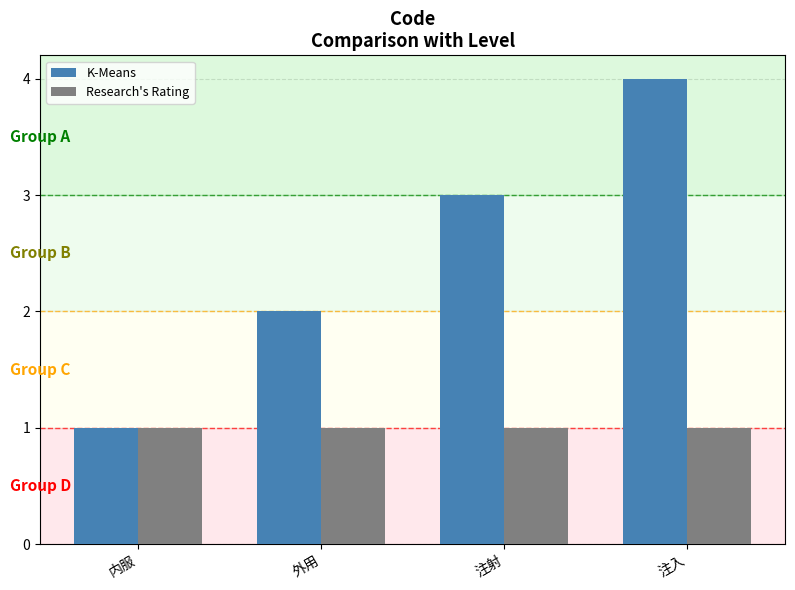

Reading right to left, list all the values displayed in this chart.

K-Means: 注入=4	注射=3	外用=2	内服=1
Research's Rating: 注入=1	注射=1	外用=1	内服=1